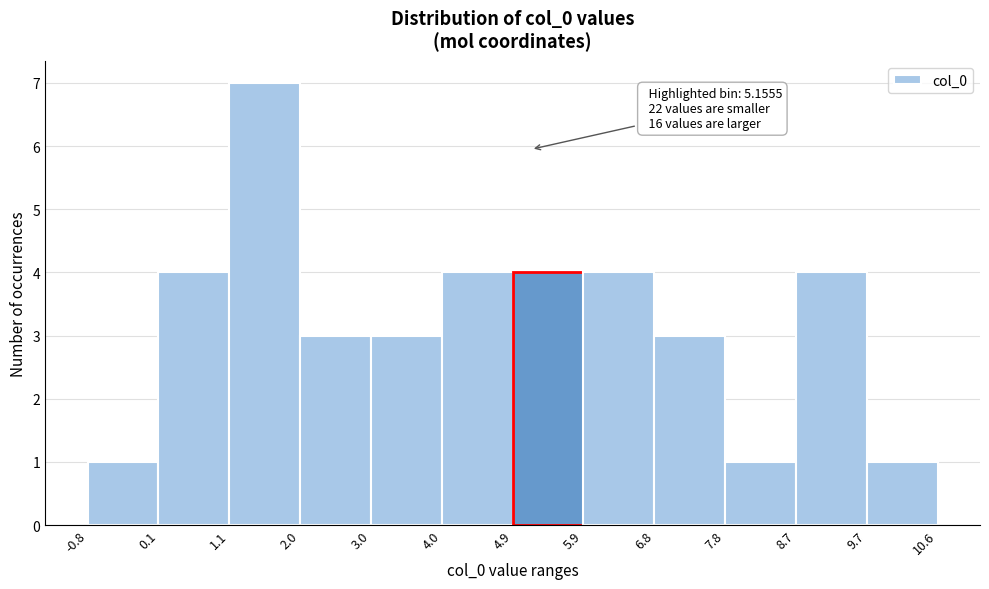

Which range on the x-axis has the tallest bar?

1.1 to 2.0